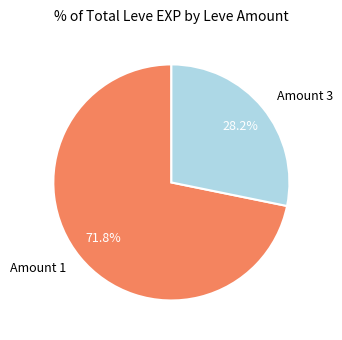

Combined, do Amount 1 and Amount 3 account for over 50%?

Yes